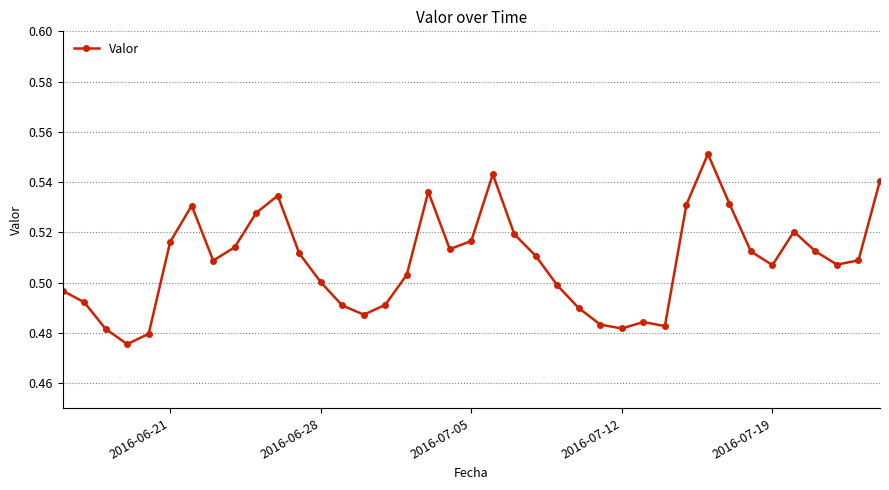

How many values are between 0 and 1?

39